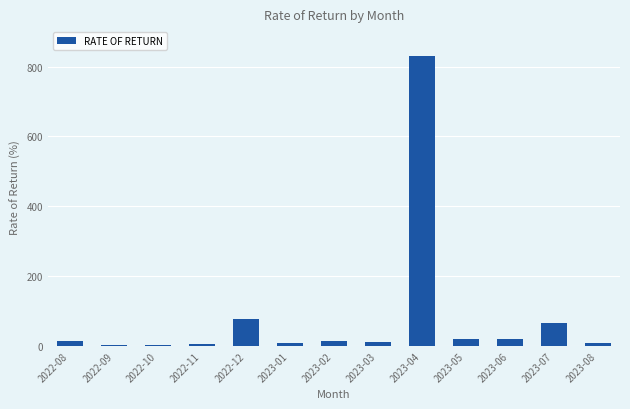

How many bars are there in total?

13